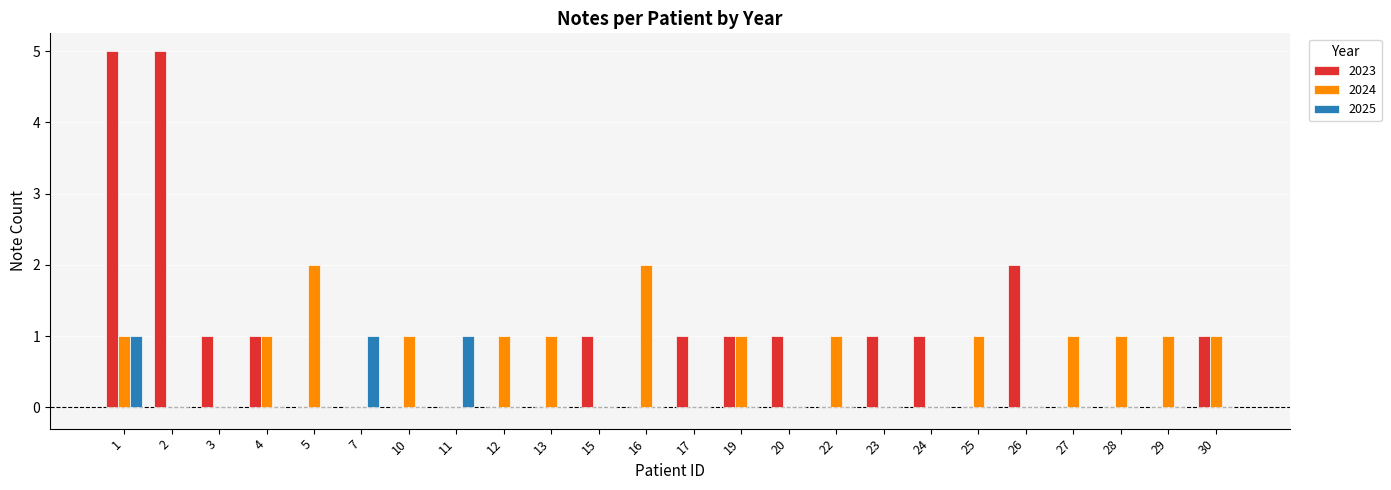

Is it true that 2024 equals 6 at 11?

False